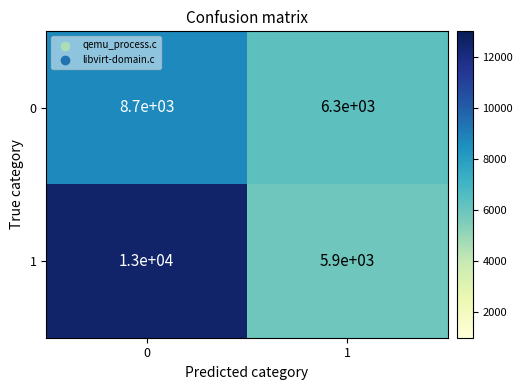

Reading left to right, extract all data points from this chart.

0: 8700	6300
1: 13000	5900